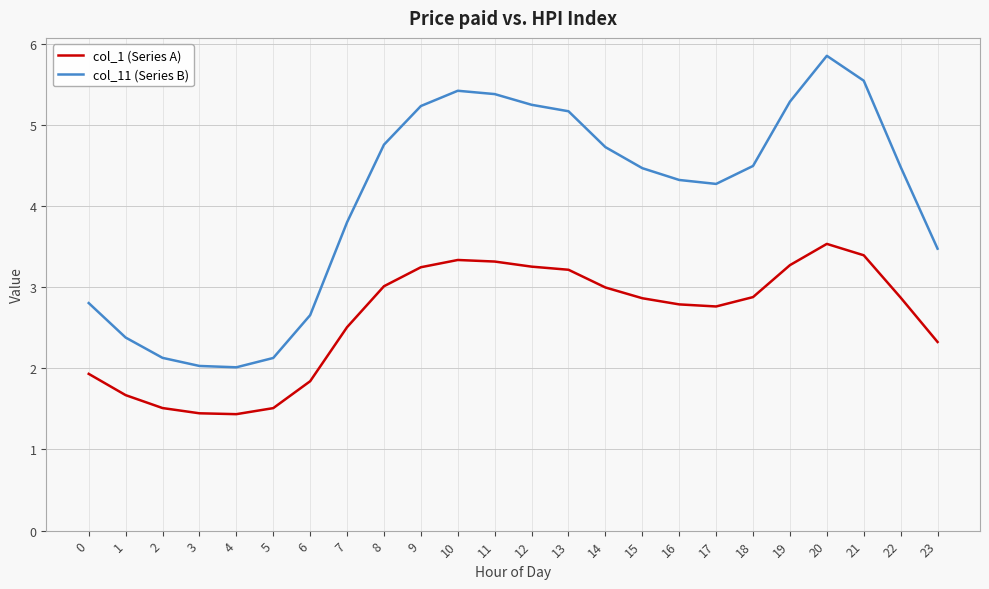

Does the chart have visible grid lines?

Yes